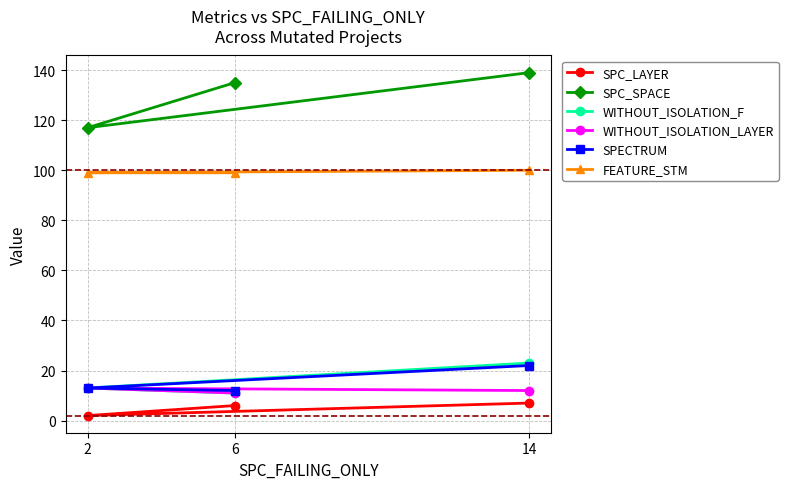

What is the average value of the FEATURE_STM series?

99